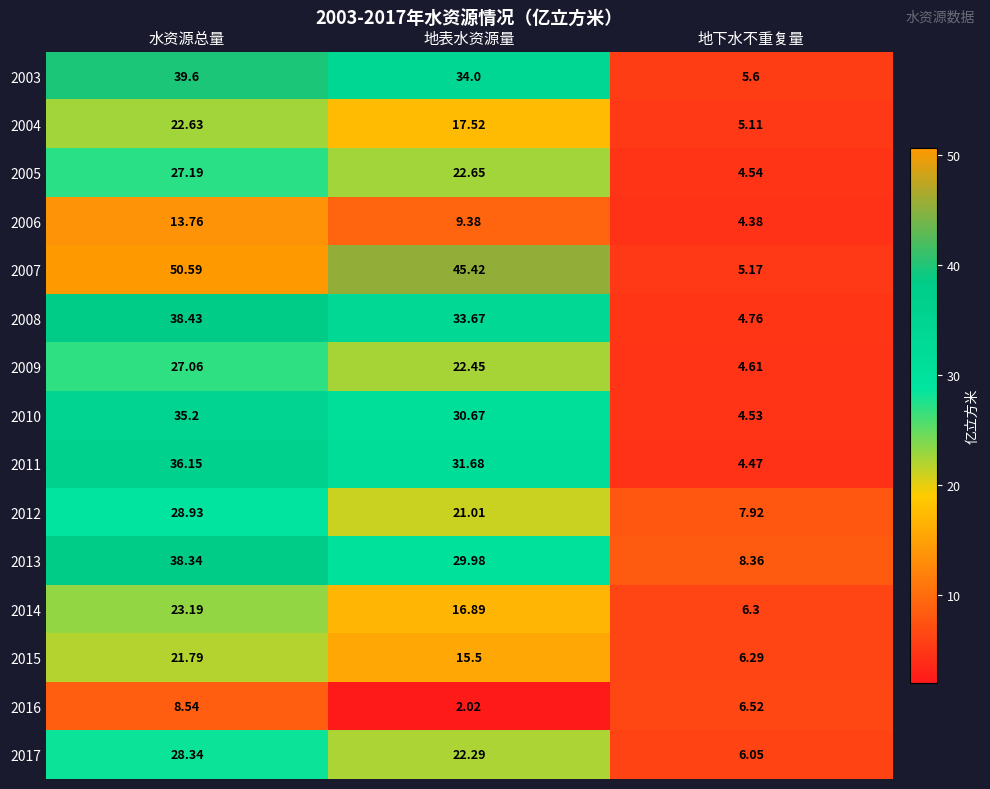

Where does the 2007 series first go above 45?

水资源总量